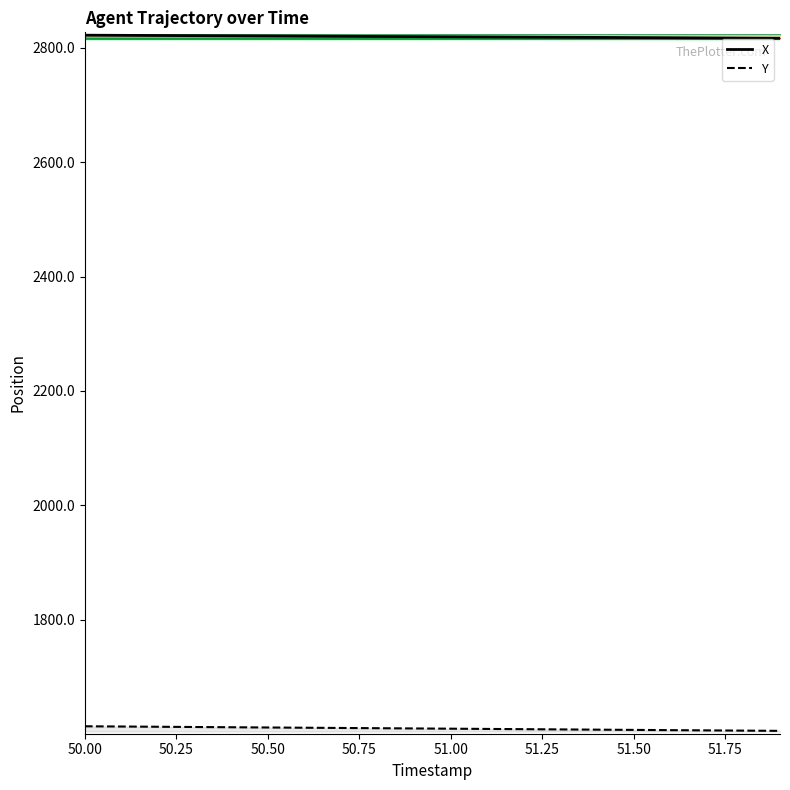

Which series has the largest total across all categories?

X